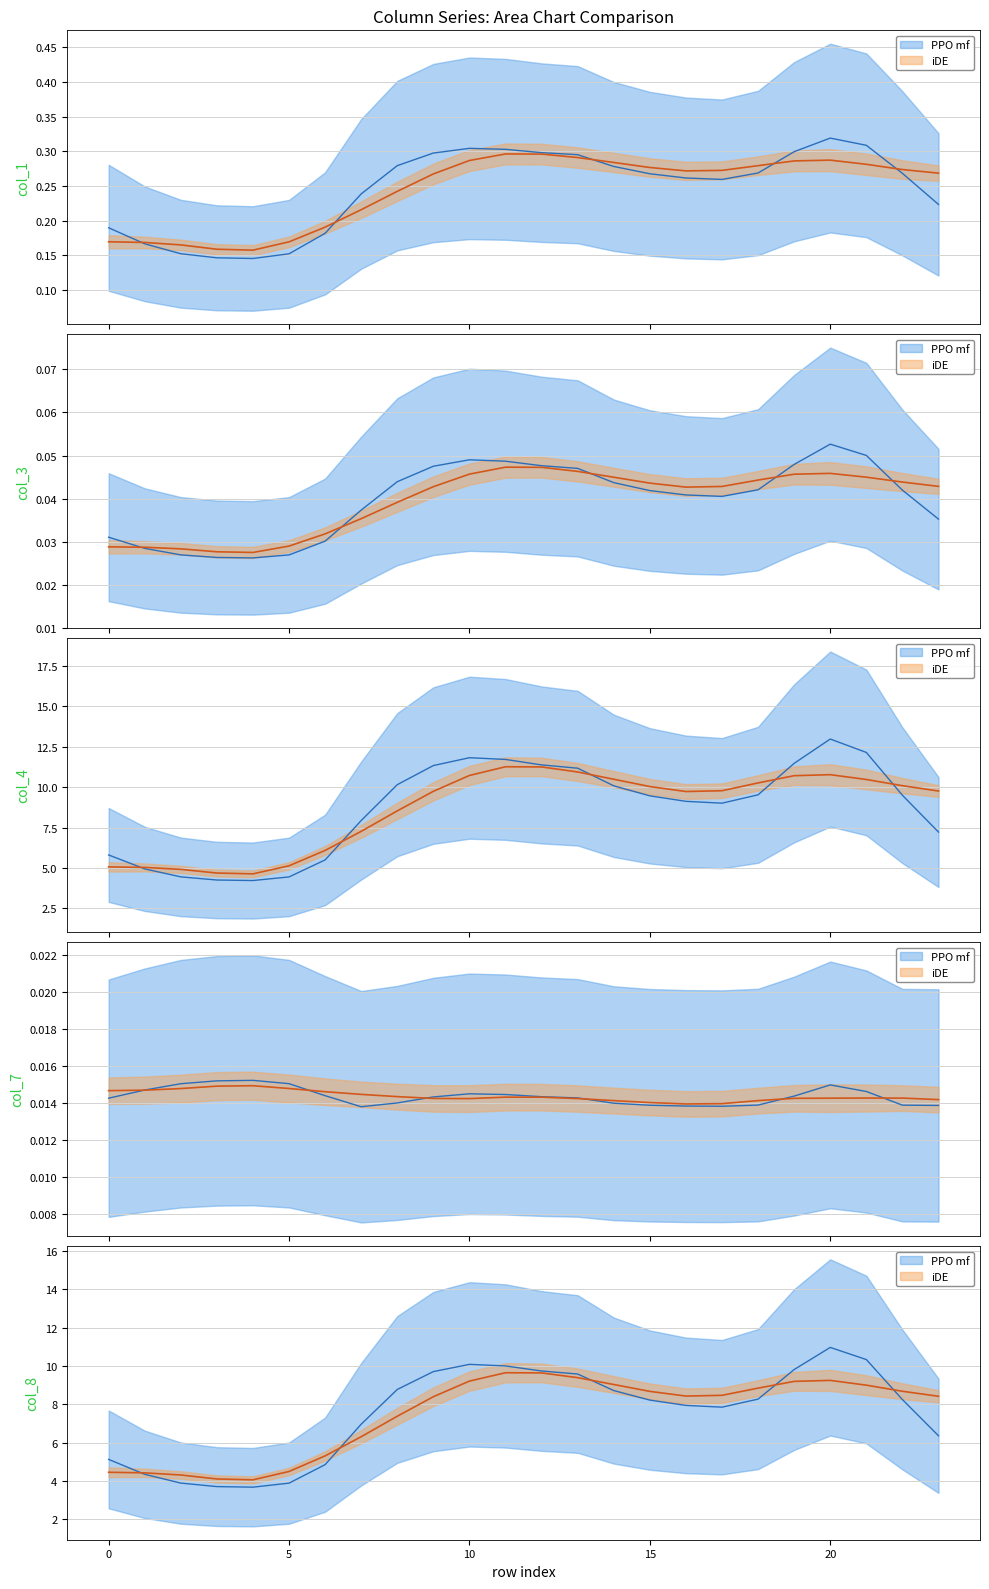

What is the difference between the highest and lowest values at 20?

13.0